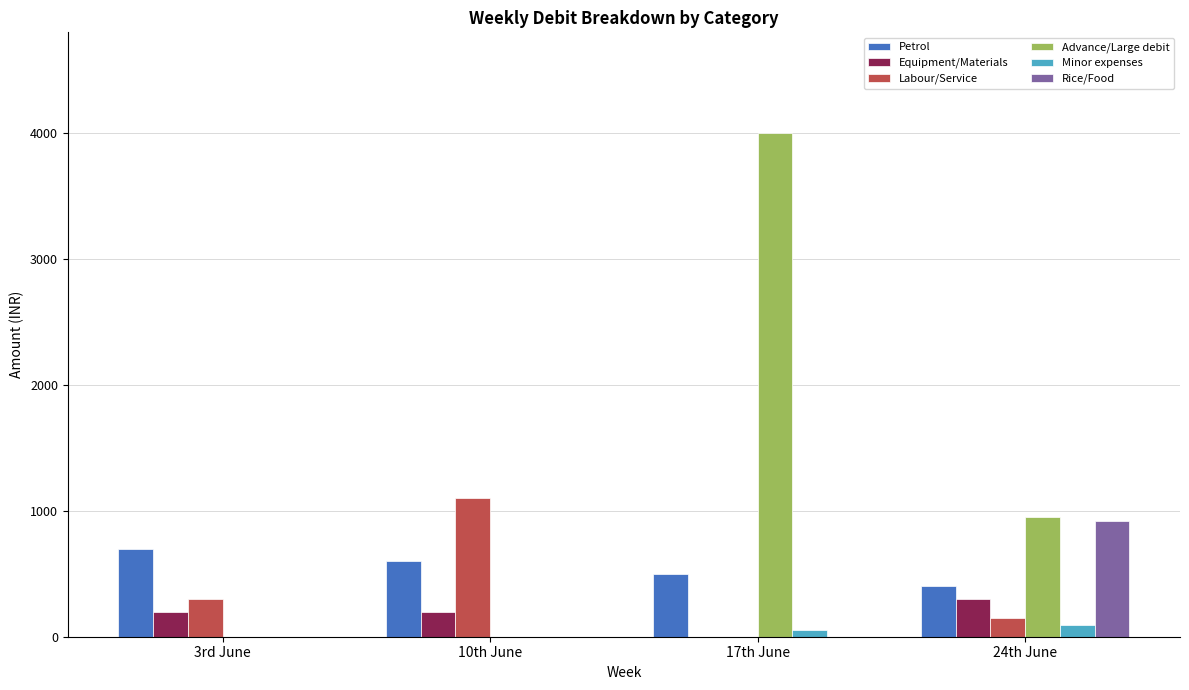

Which category has the highest value in the Advance/Large debit series?

17th June